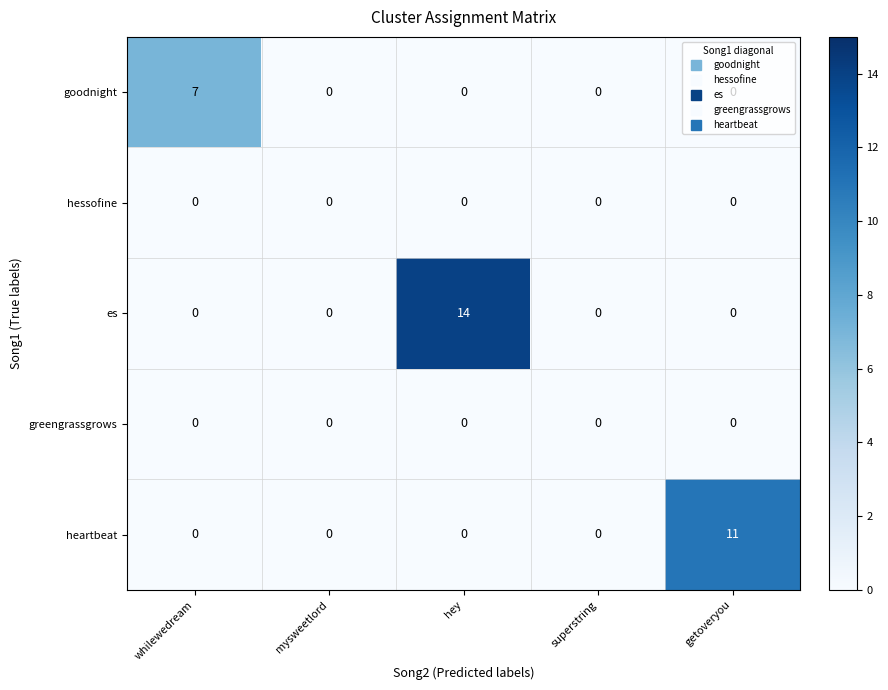

What is the difference between the highest and lowest values at whilewedream?

7